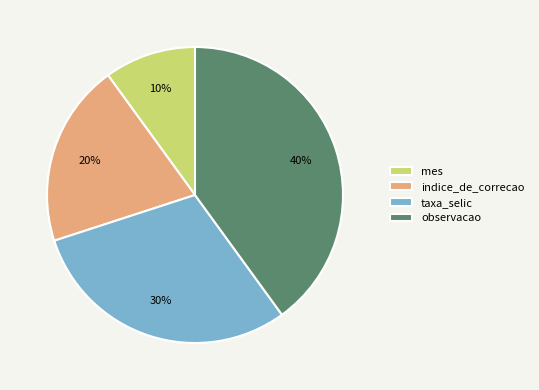

The taxa_selic slice represents 39% of the pie. True or false?

False